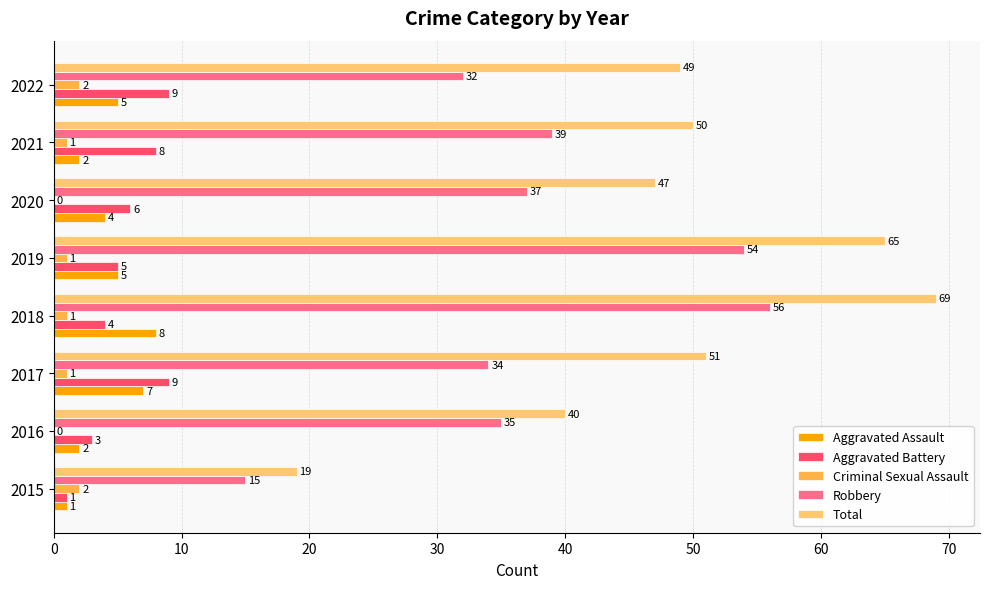

Which label corresponds to the largest value in the chart?

2018